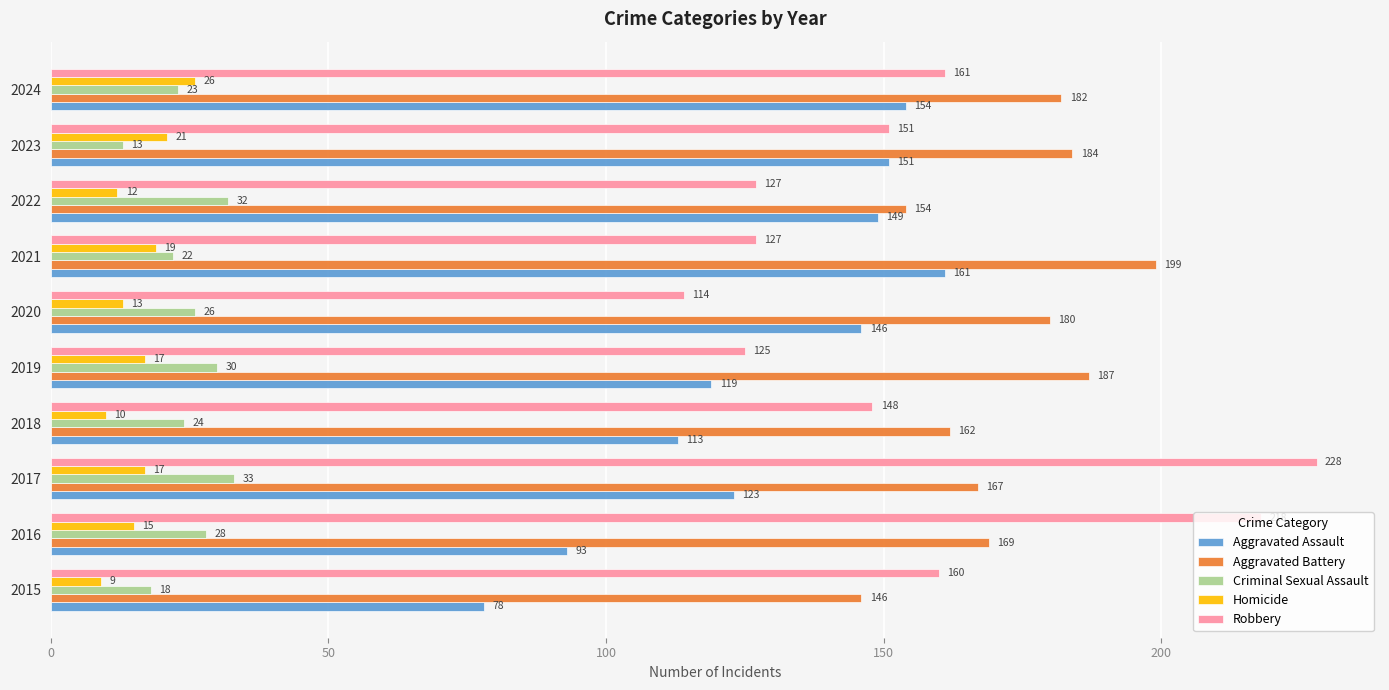

Which series has the widest spread of values?

Robbery